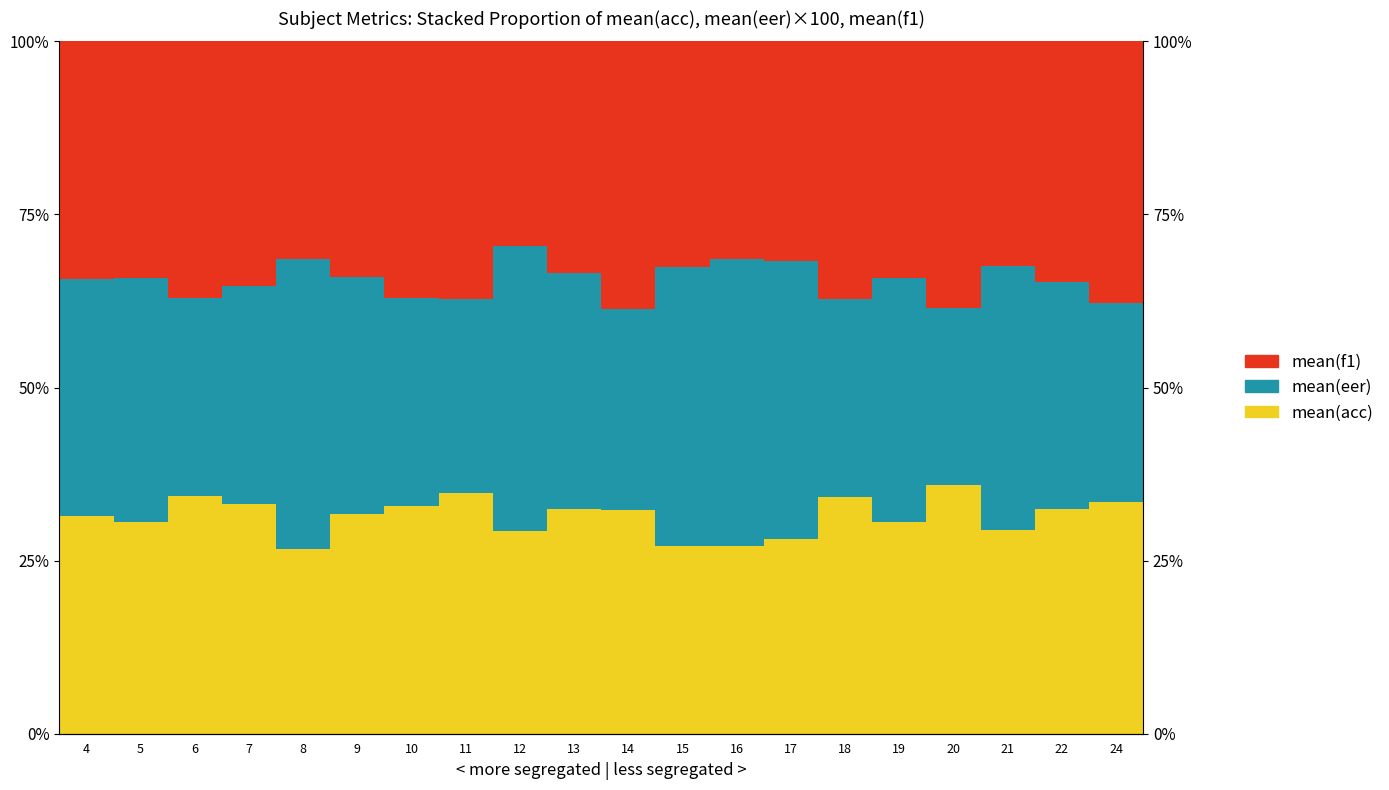

Is it true that mean(f1) equals 37.8 at 24?

True